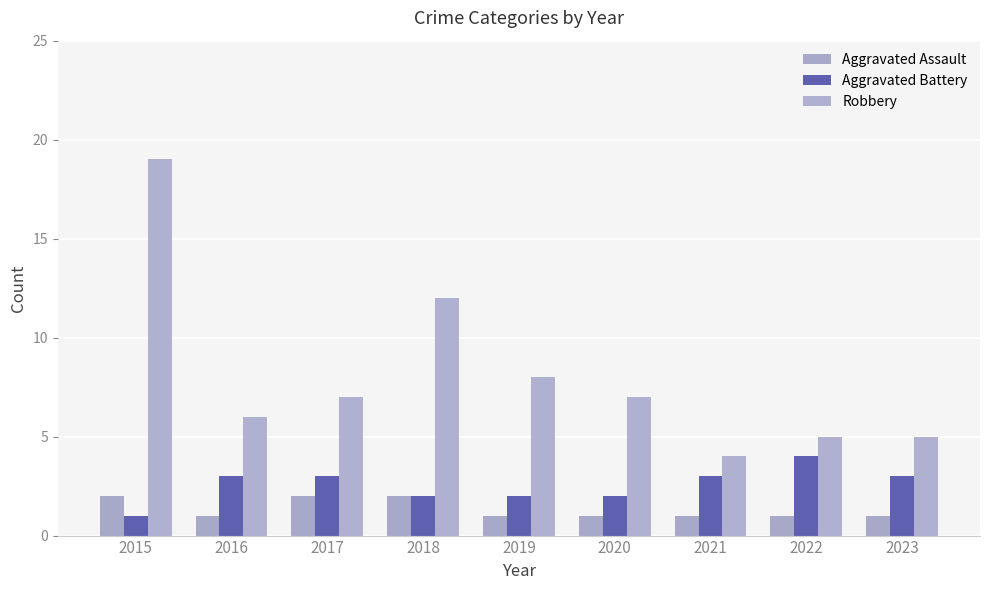

What is the total value across all series at 2018?

16